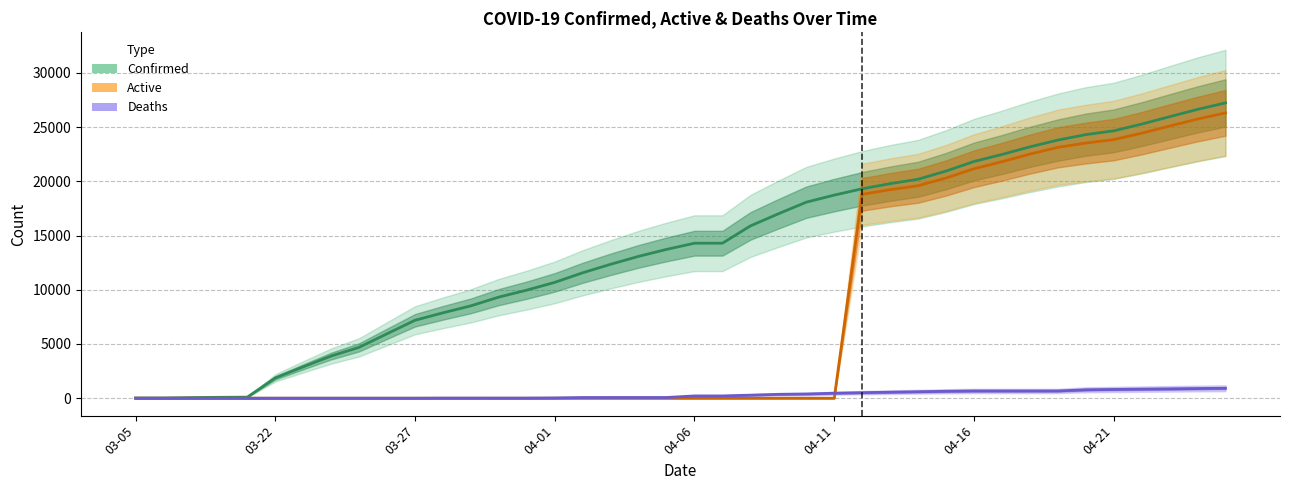

What are all the series names shown in the legend?

Confirmed, Deaths, Active